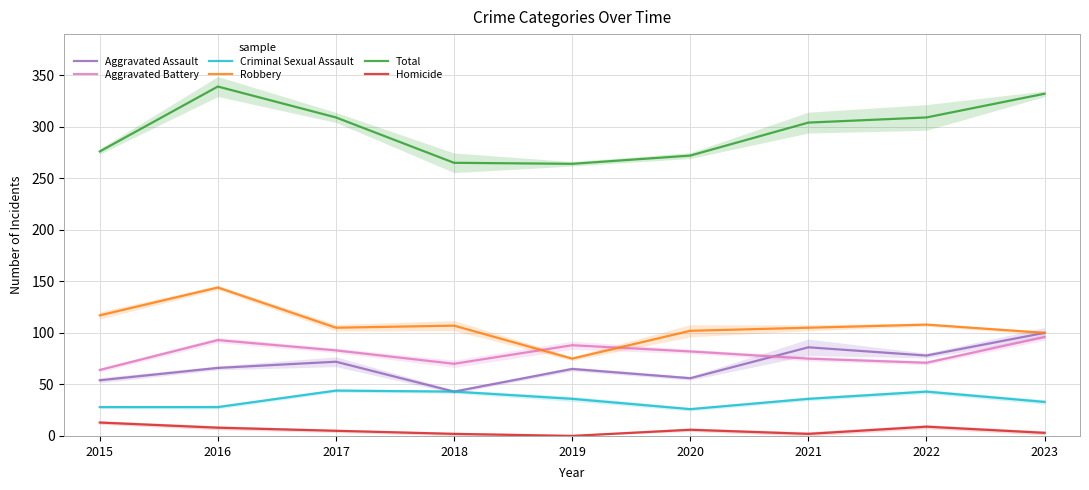

How many data points in Aggravated Assault are above 66?

4